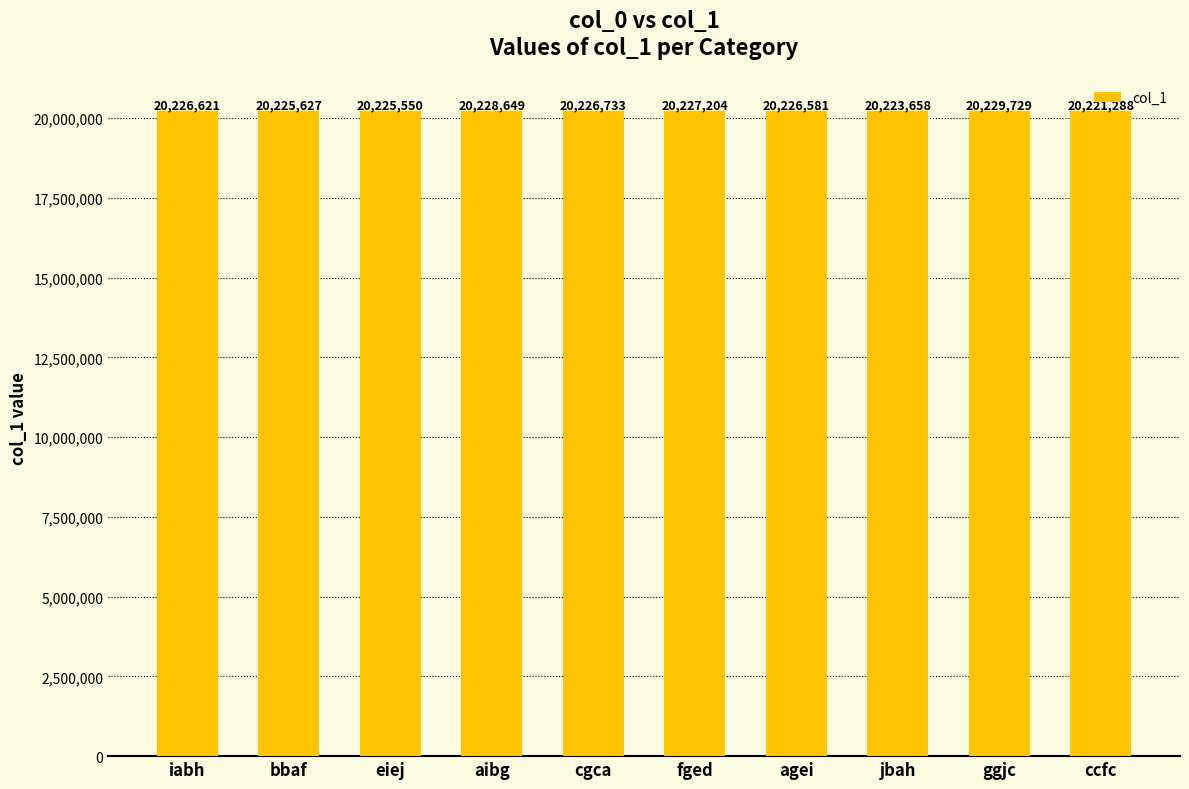

Approximately how many times larger is the value at ccfc compared to bbaf?

1.0